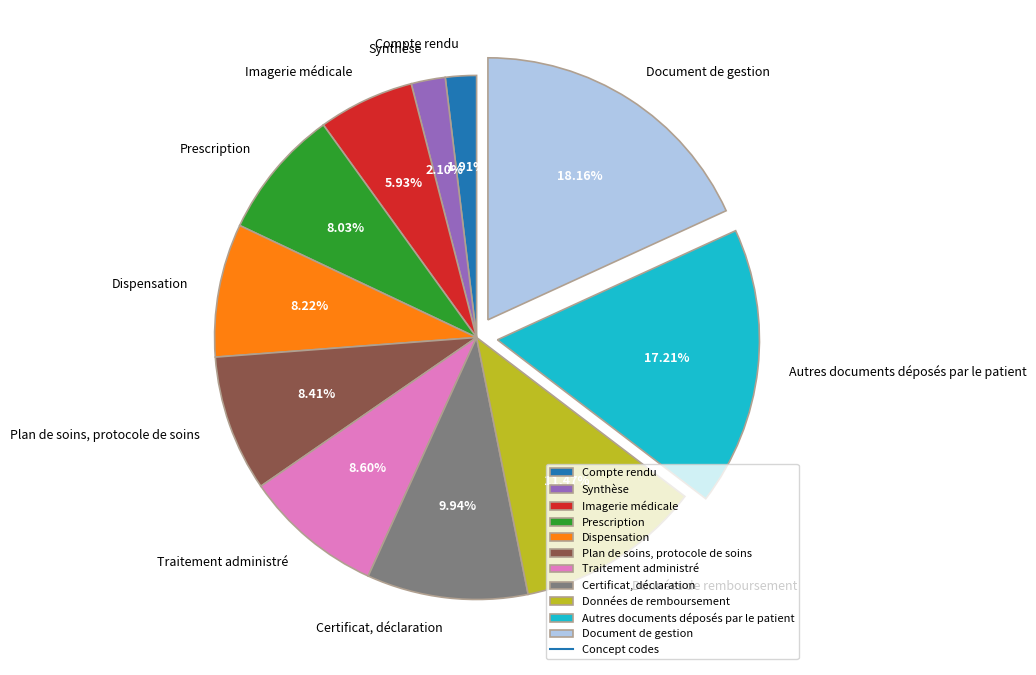

To the nearest percent, what is the difference between the Synthèse and Certificat, déclaration slice percentages?

8%